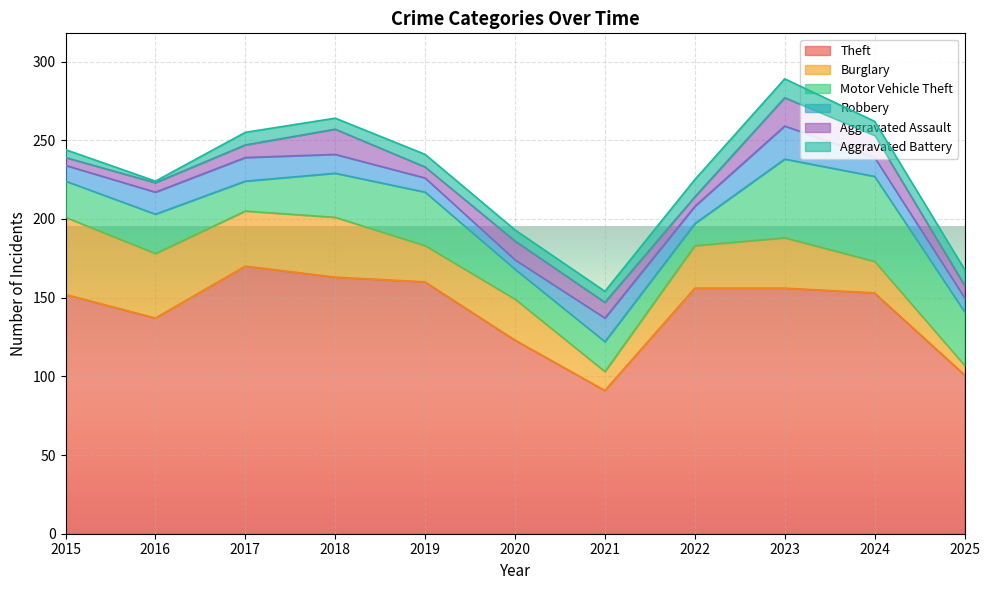

Where is the first local minimum for Robbery?

2020